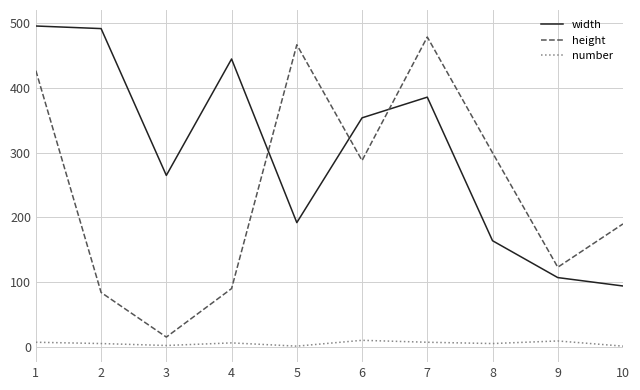

True or false: number and height intersect in this chart.

False